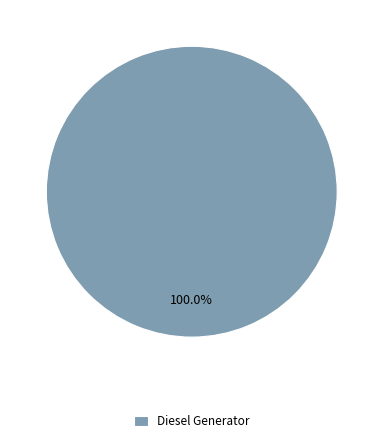

The Diesel Generator slice represents 100% of the pie. True or false?

True